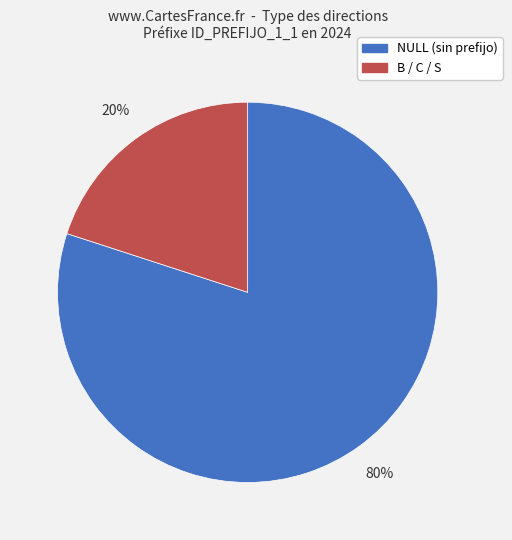

Is there a majority slice in this chart?

Yes